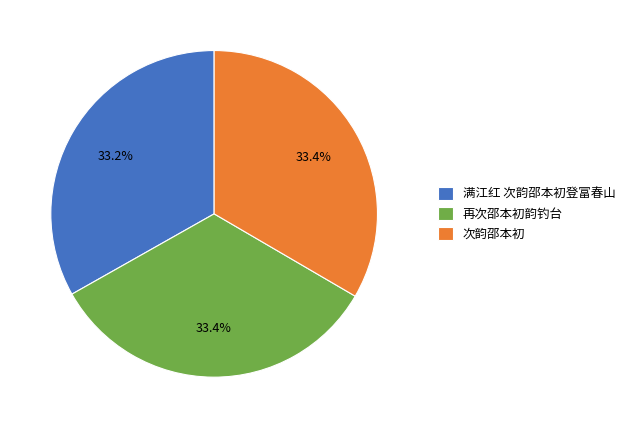

The 次韵邵本初 slice represents 33% of the pie. True or false?

True